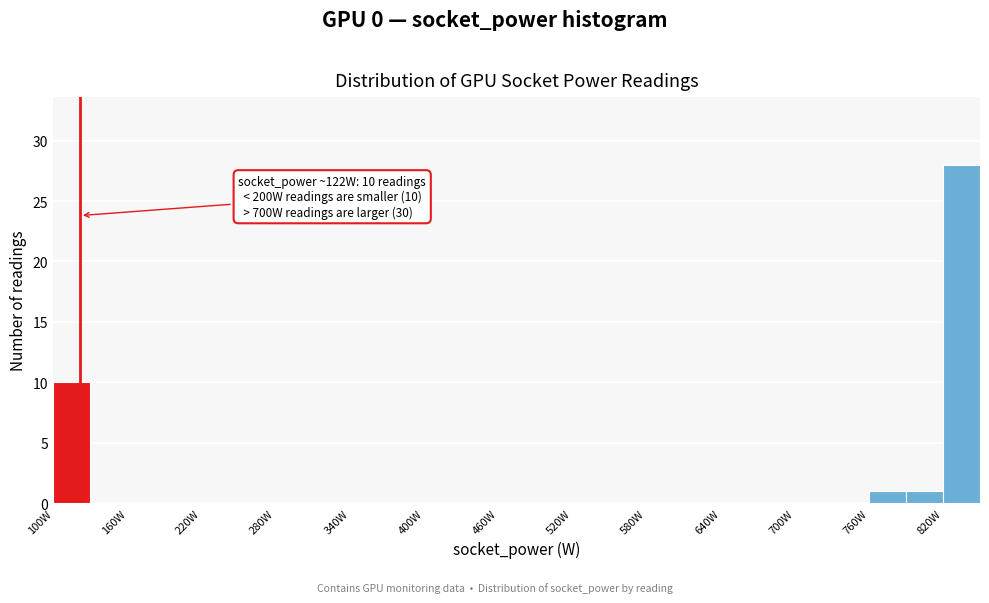

Read against the x-axis, roughly where is the centre of the tallest bar?

840